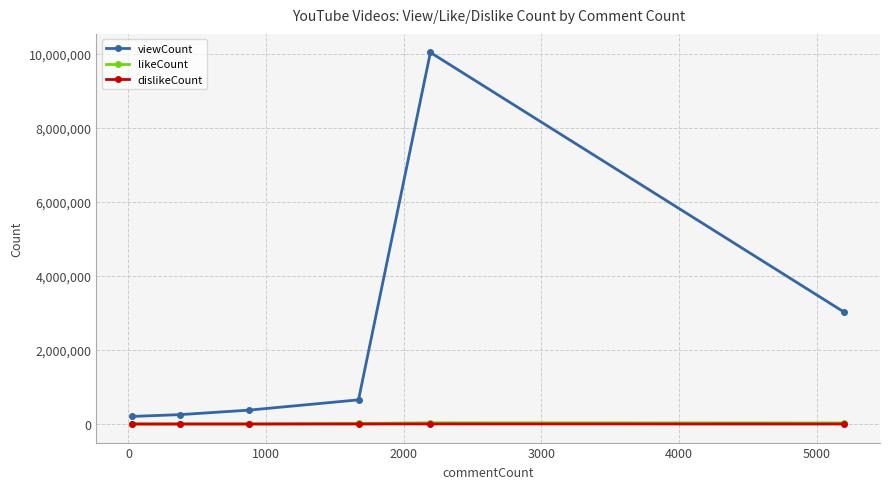

True or false: dislikeCount has more than 2 interior local peaks.

False